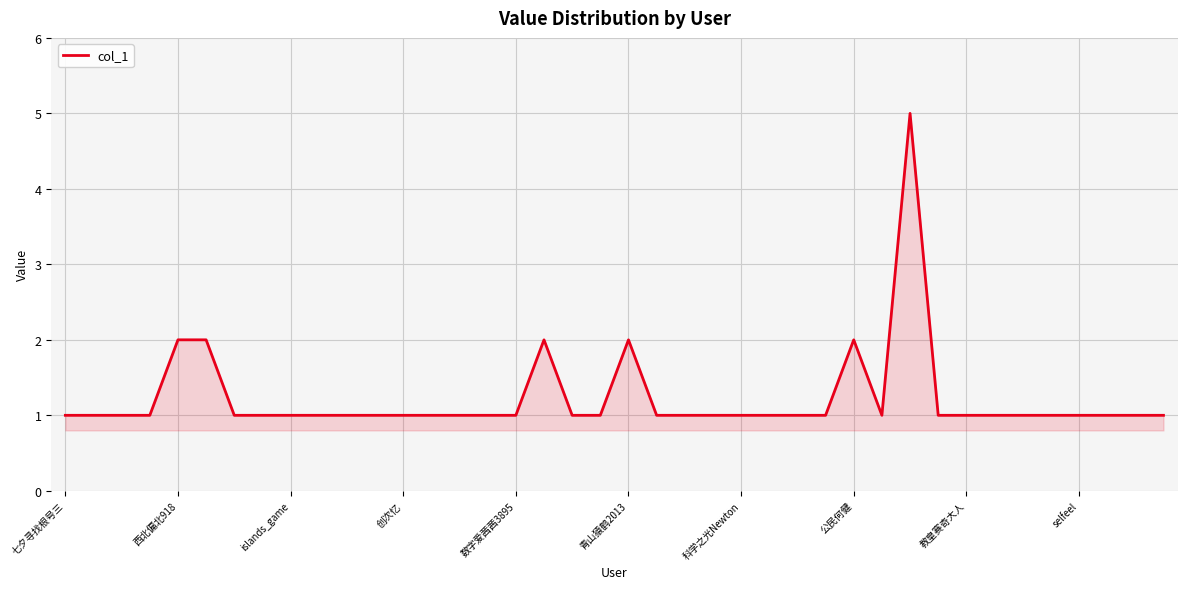

What is the difference between the maximum and minimum values?

4